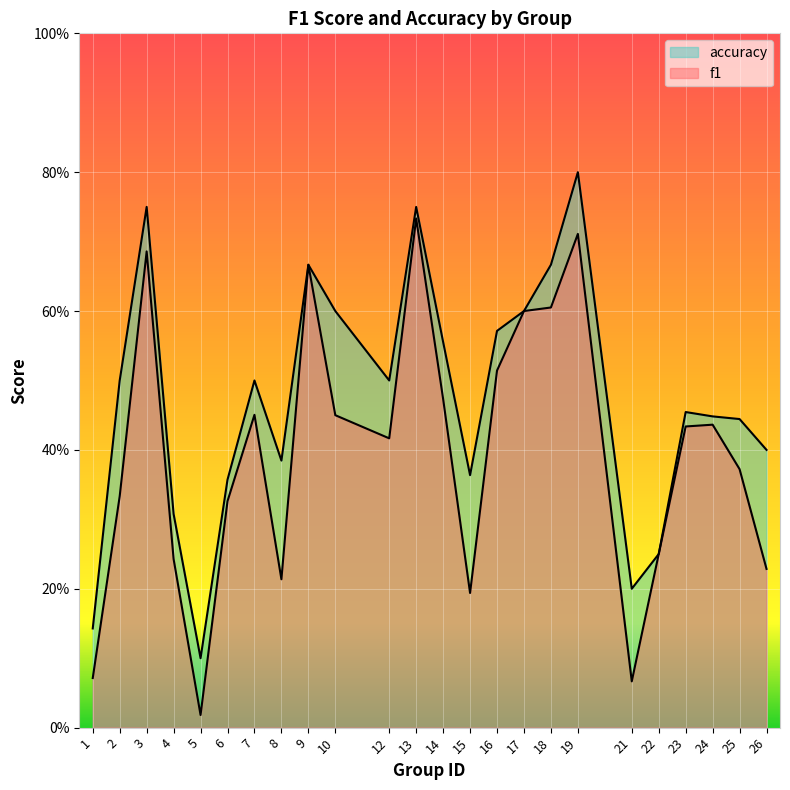

Between 3 and 6, which series saw the biggest shift?

accuracy